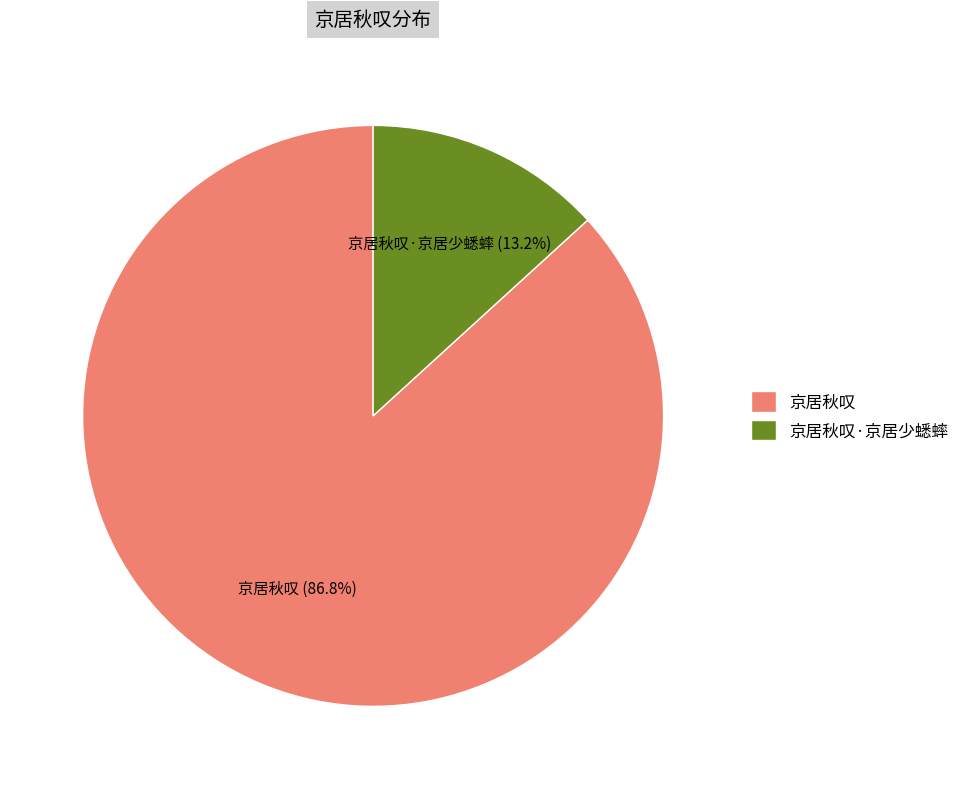

True or false: 京居秋叹 accounts for 87% of the total.

True